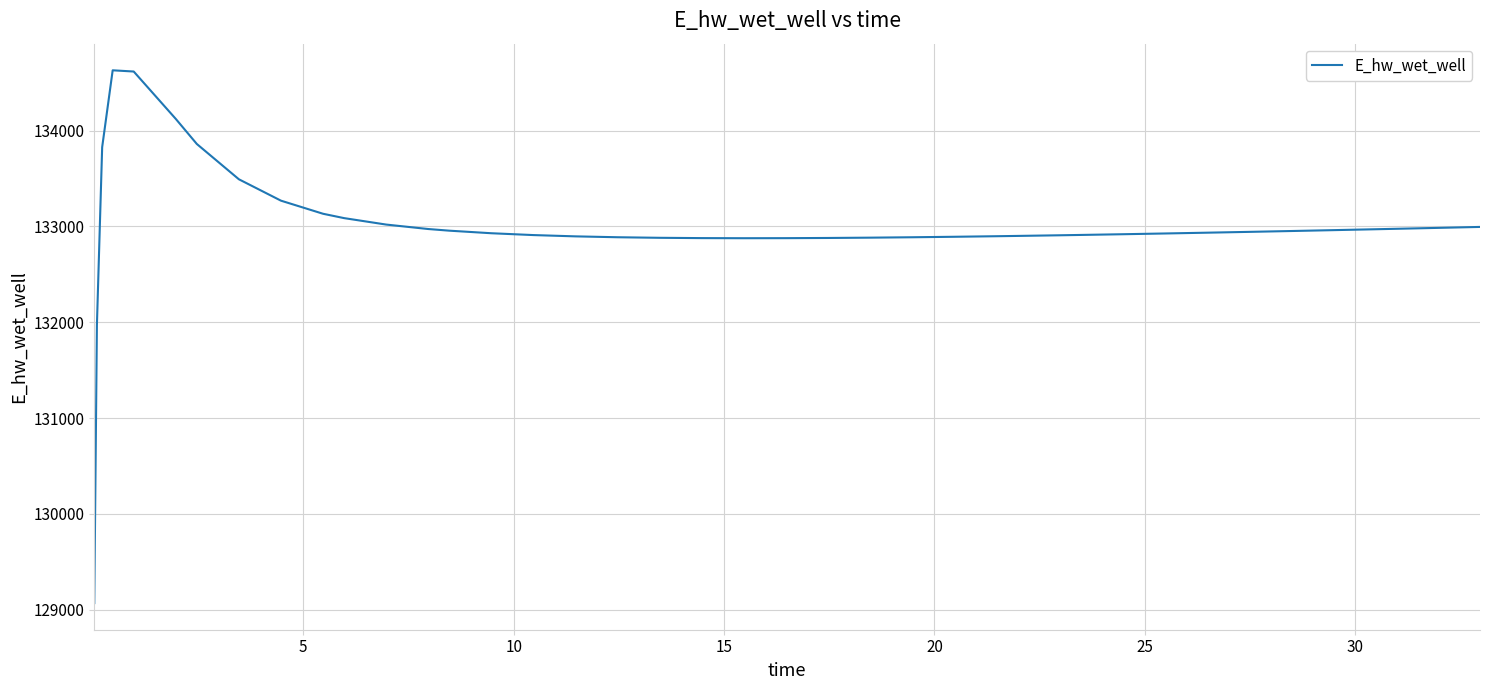

What is the minimum value shown in the chart?

129070.3